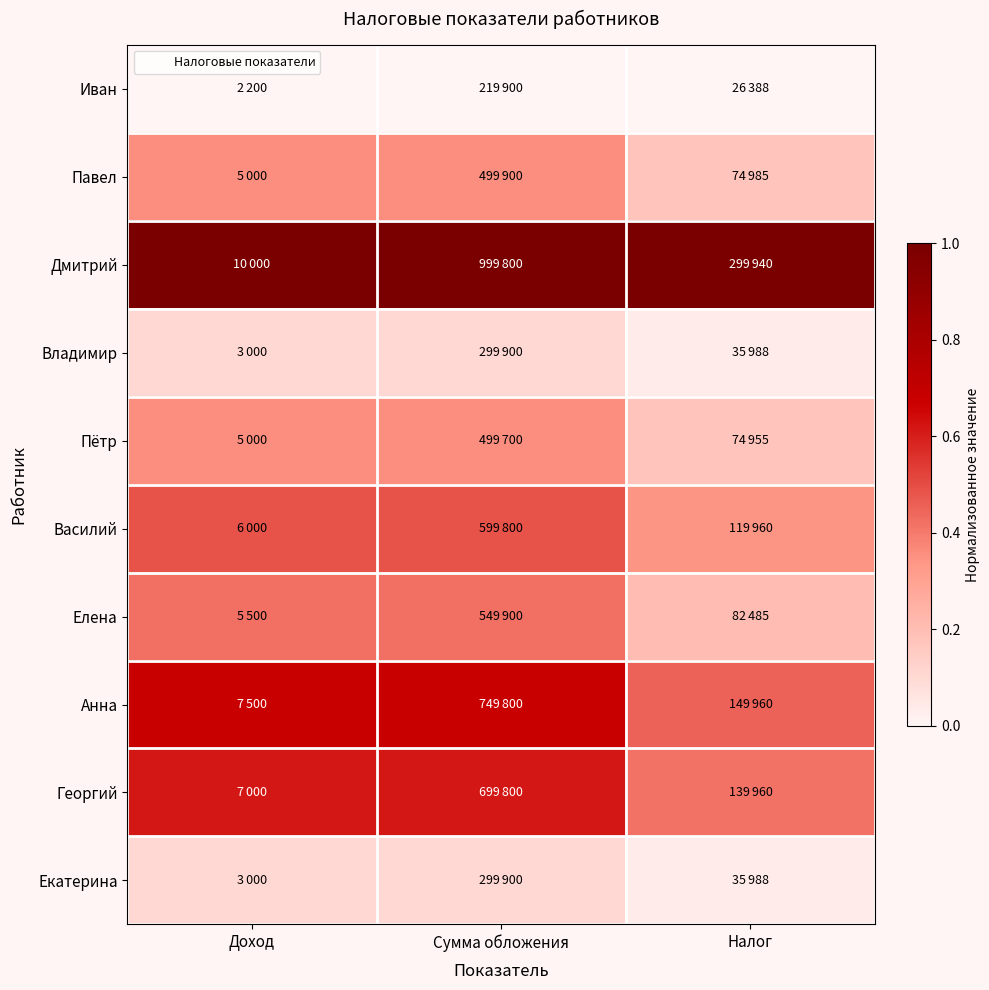

Reading right to left, what are all the values shown in this chart?

Иван: Налог=0.0	Сумма обложения=0.0	Доход=0.0
Павел: Налог=0.2	Сумма обложения=0.4	Доход=0.4
Дмитрий: Налог=1.0	Сумма обложения=1.0	Доход=1.0
Владимир: Налог=0.0	Сумма обложения=0.1	Доход=0.1
Пётр: Налог=0.2	Сумма обложения=0.4	Доход=0.4
Василий: Налог=0.3	Сумма обложения=0.5	Доход=0.5
Елена: Налог=0.2	Сумма обложения=0.4	Доход=0.4
Анна: Налог=0.5	Сумма обложения=0.7	Доход=0.7
Георгий: Налог=0.4	Сумма обложения=0.6	Доход=0.6
Екатерина: Налог=0.0	Сумма обложения=0.1	Доход=0.1